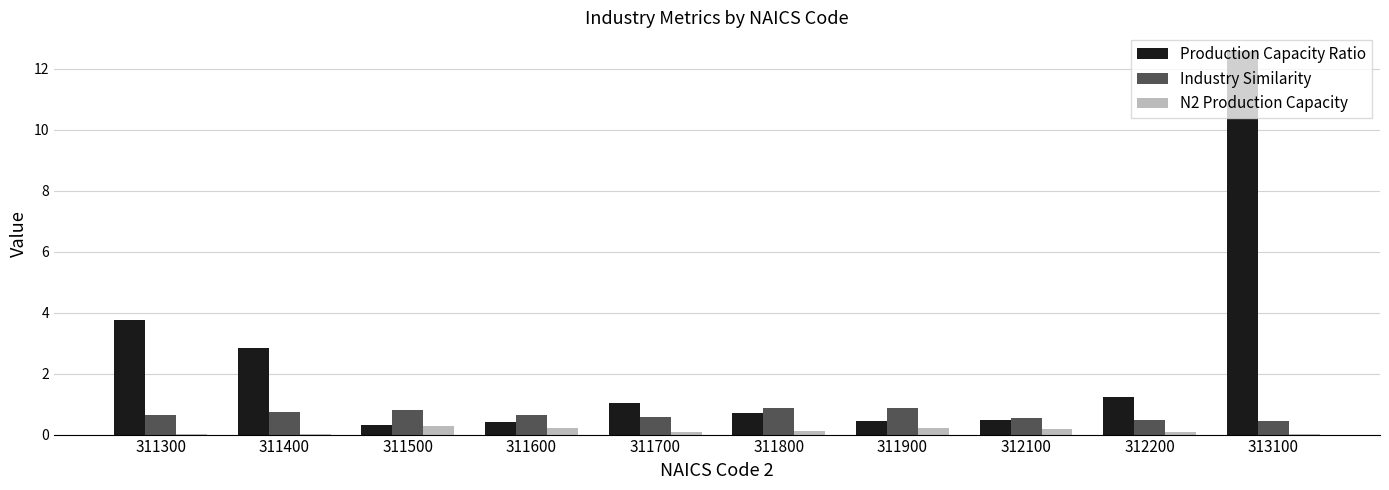

Which series has the largest total across all categories?

Production Capacity Ratio